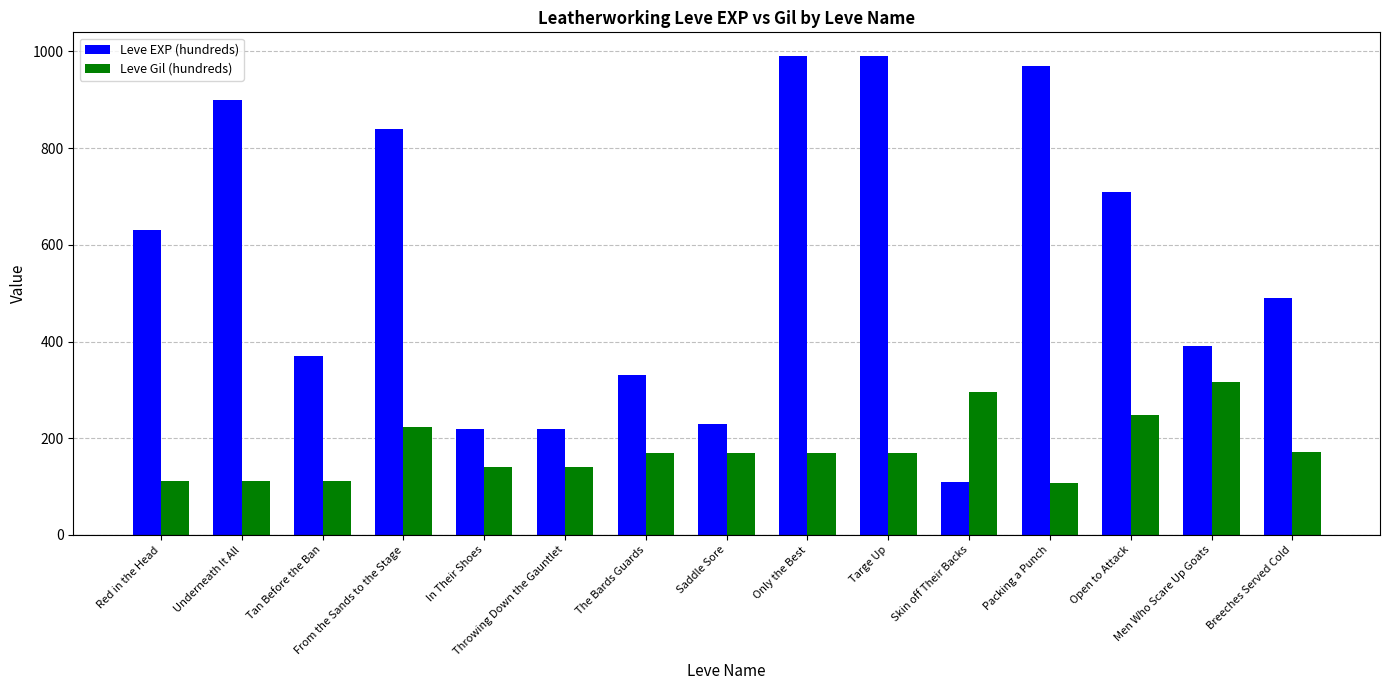

What is the difference between the maximum and second lowest values in the Leve Gil (hundreds) series?

205